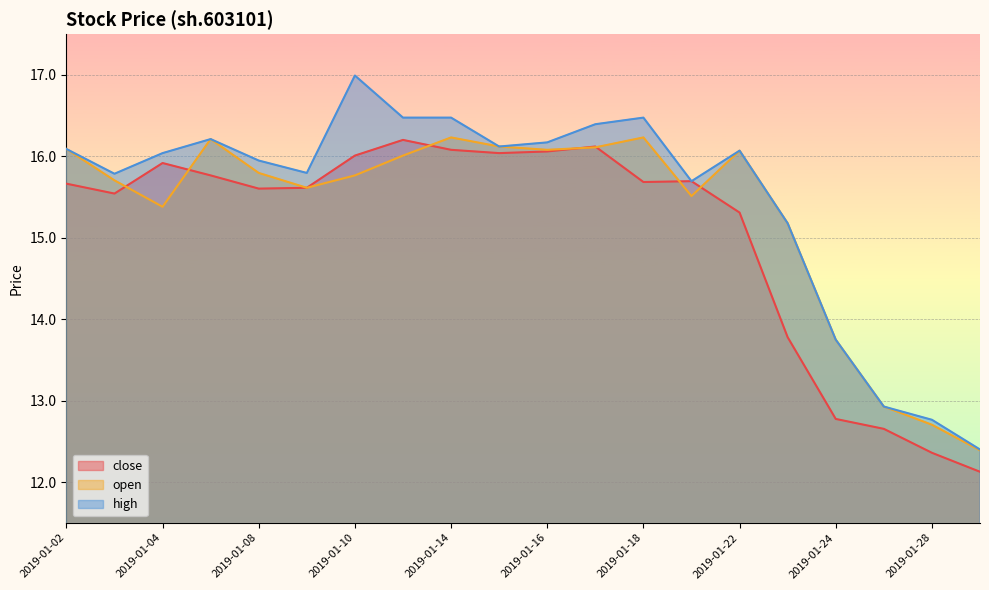

How many values in the high series are below 16?

9